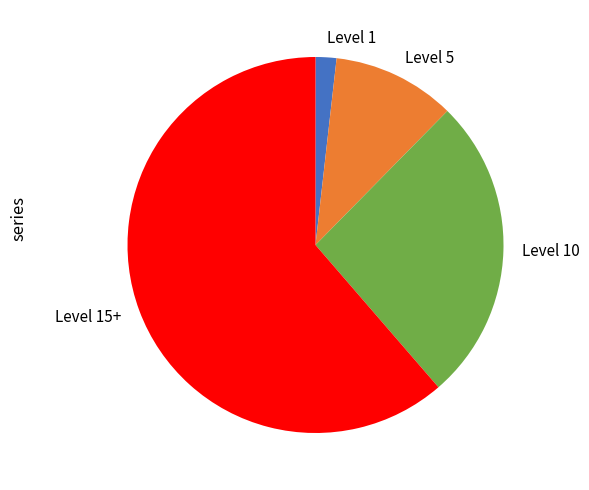

What is the smallest slice in the pie chart?

Level 1